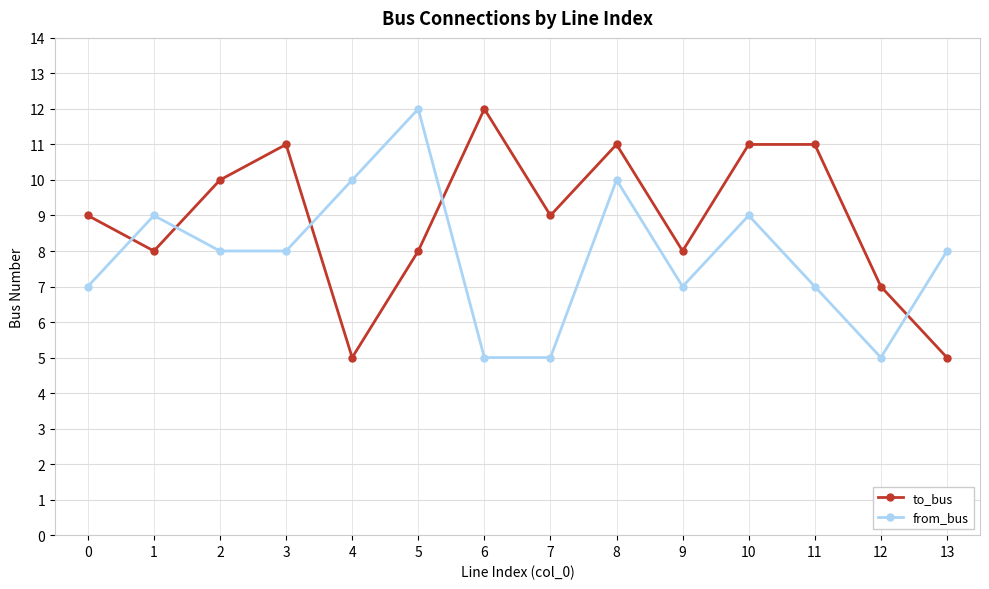

Is it true that to_bus equals 10 at 12?

False